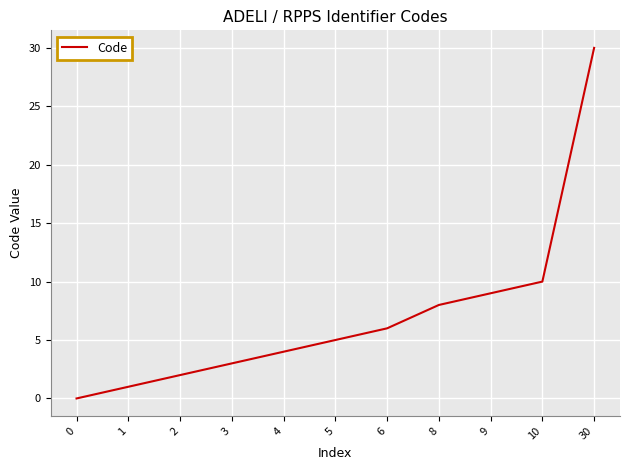

Rank the categories by value from highest to lowest.

30, 10, 9, 8, 6, 5, 4, 3, 2, 1, 0